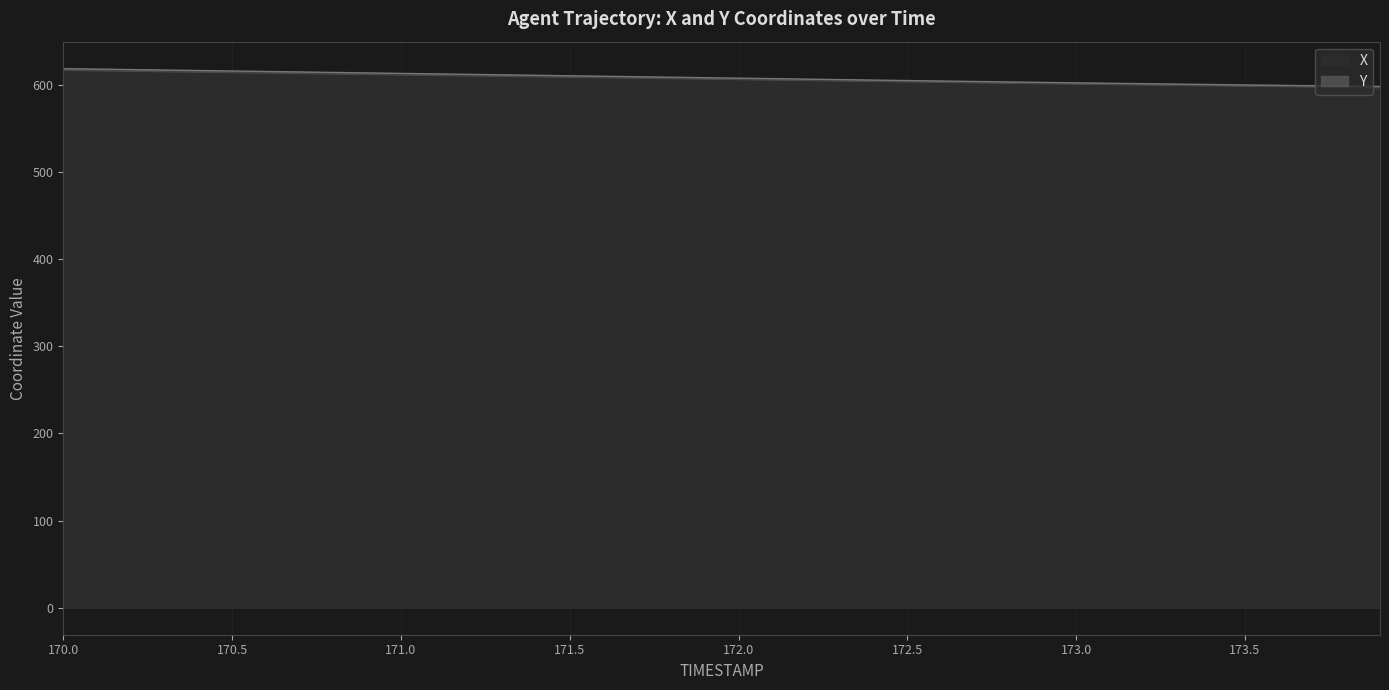

At 171.2, list the series in order from smallest to largest.

X, Y